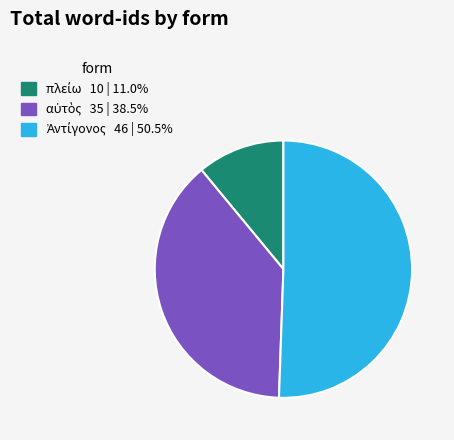

Is there any slice that represents more than half of the pie?

Yes